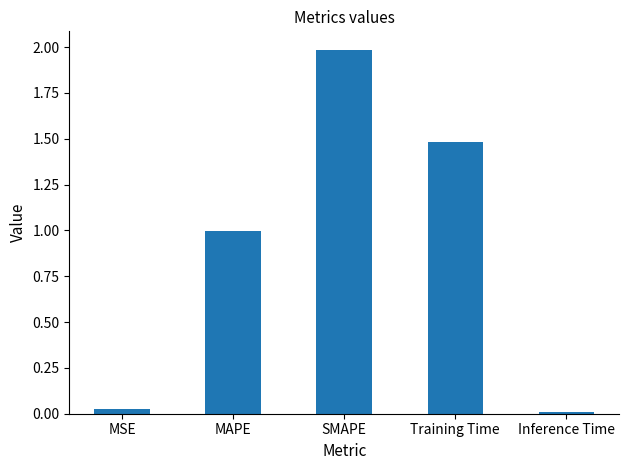

What is the label of the 1st bar from the left?

MSE